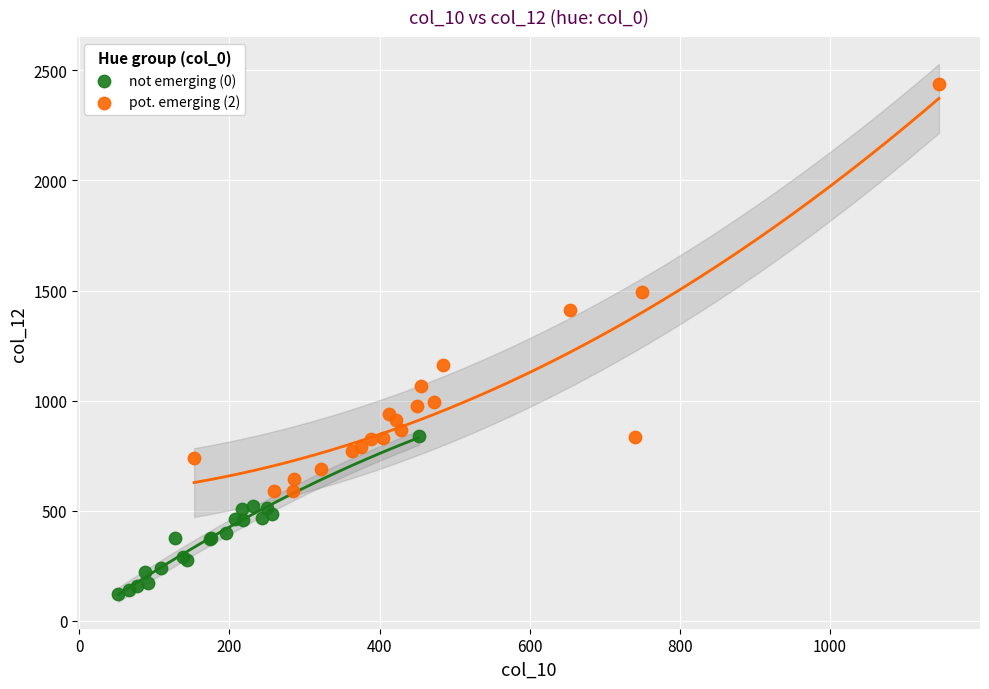

Which series contains the lowest Y value?

not emerging (0)